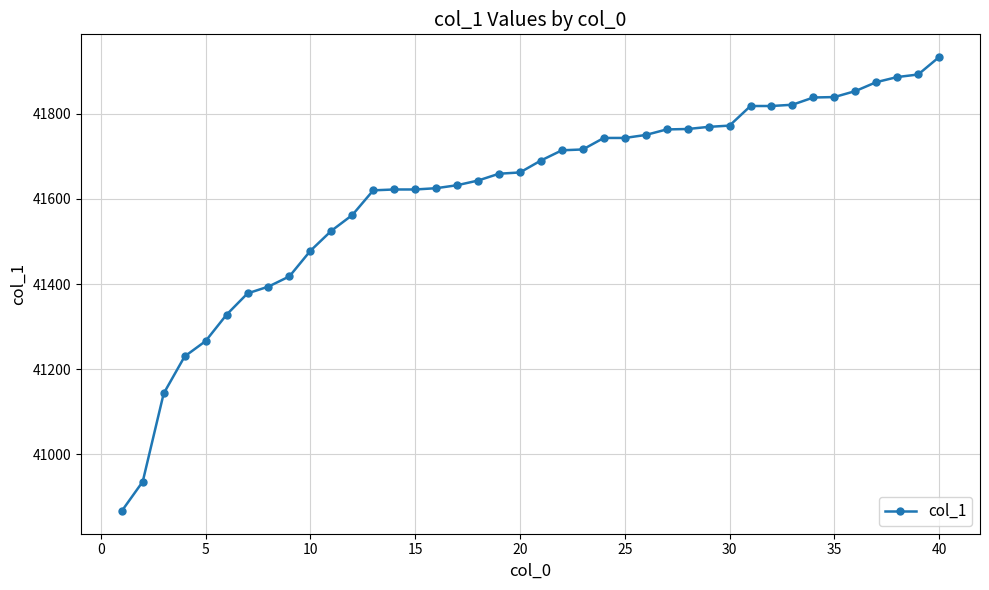

What is the sum of all values?

1664606